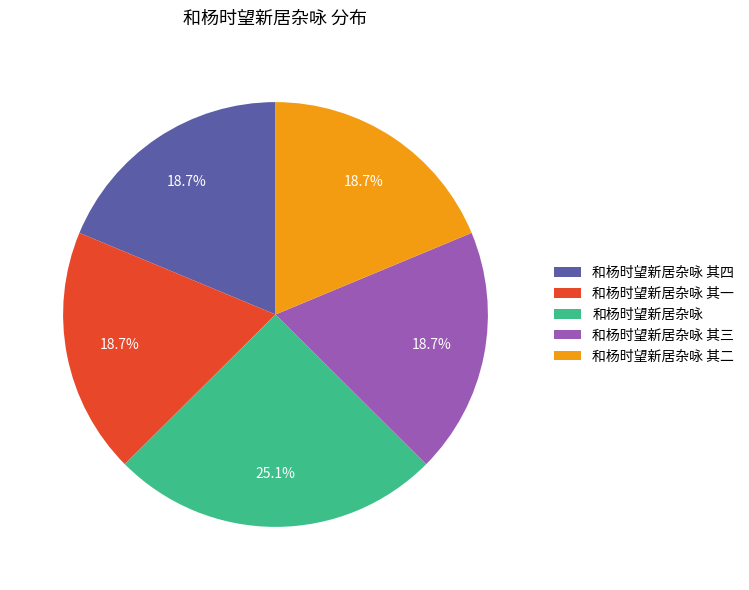

Which slice is the largest?

和杨时望新居杂咏